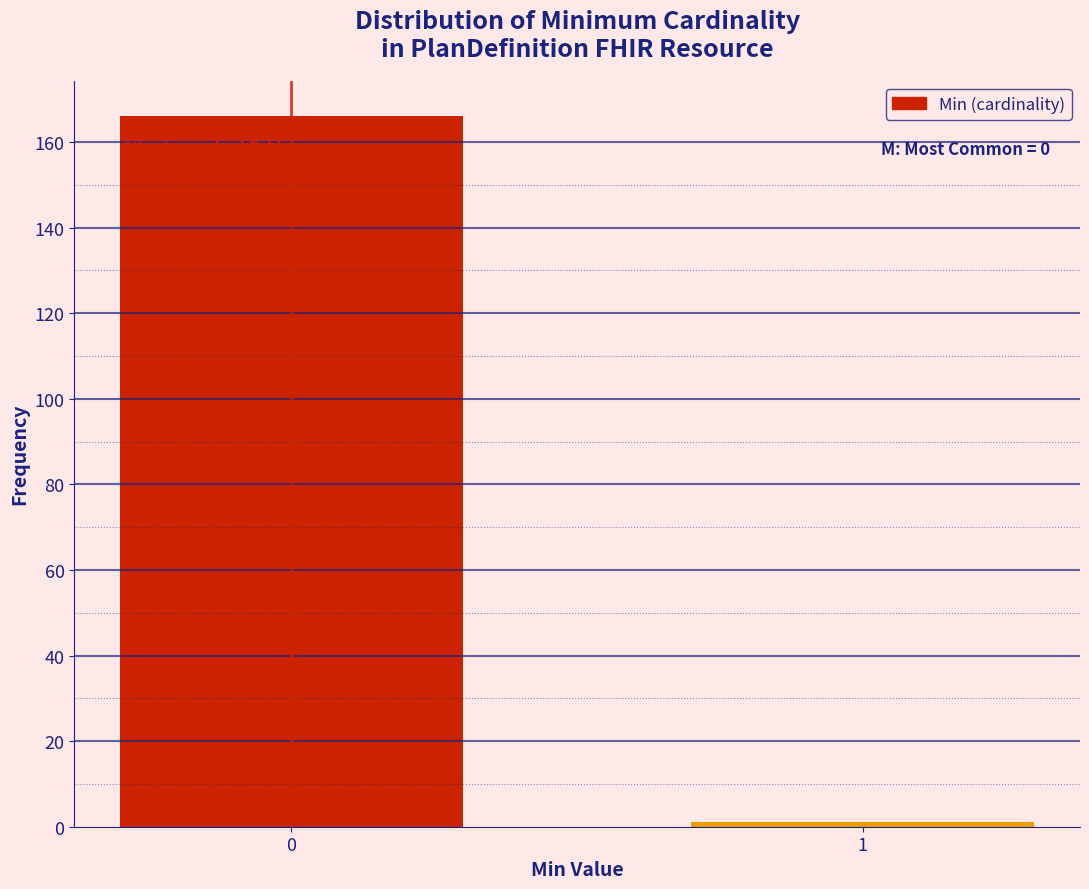

Reading right to left, transcribe all the data shown in this chart.

1=1	0=166